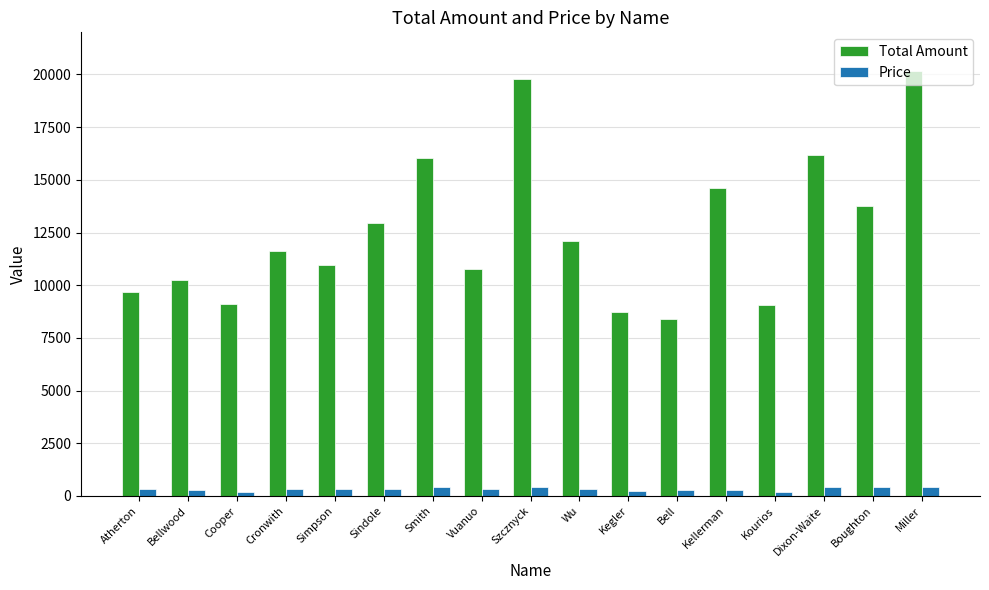

Rank the series at Bell from lowest to highest value.

Price, Total Amount